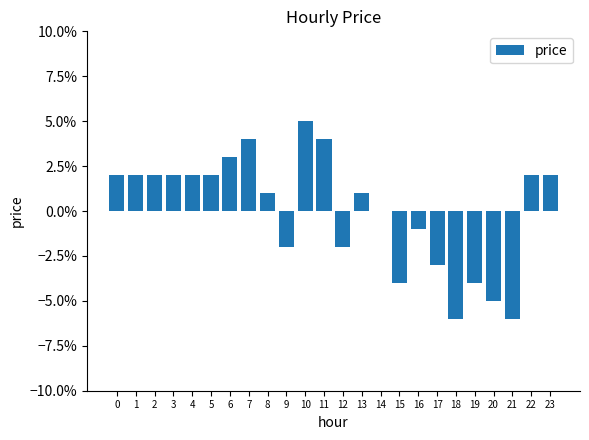

How many series are shown in this chart?

1